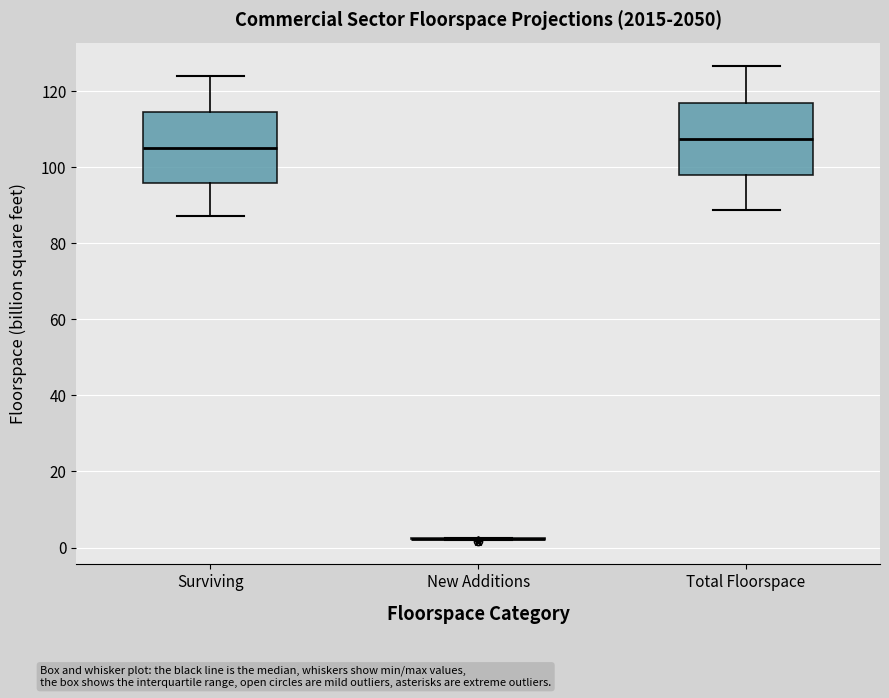

Reading left to right, transcribe this box plot: for each box, give where its median line is, the range the box spans, and where its two whiskers end, as read against the y-axis. The values are not printed on the chart, so give them approximately, as read against the axis.

Surviving: median 106, box 96 to 114, whiskers 88 to 124
New Additions: box collapsed to a line at 2, whiskers 2 to 2
Total Floorspace: median 108, box 98 to 116, whiskers 88 to 126